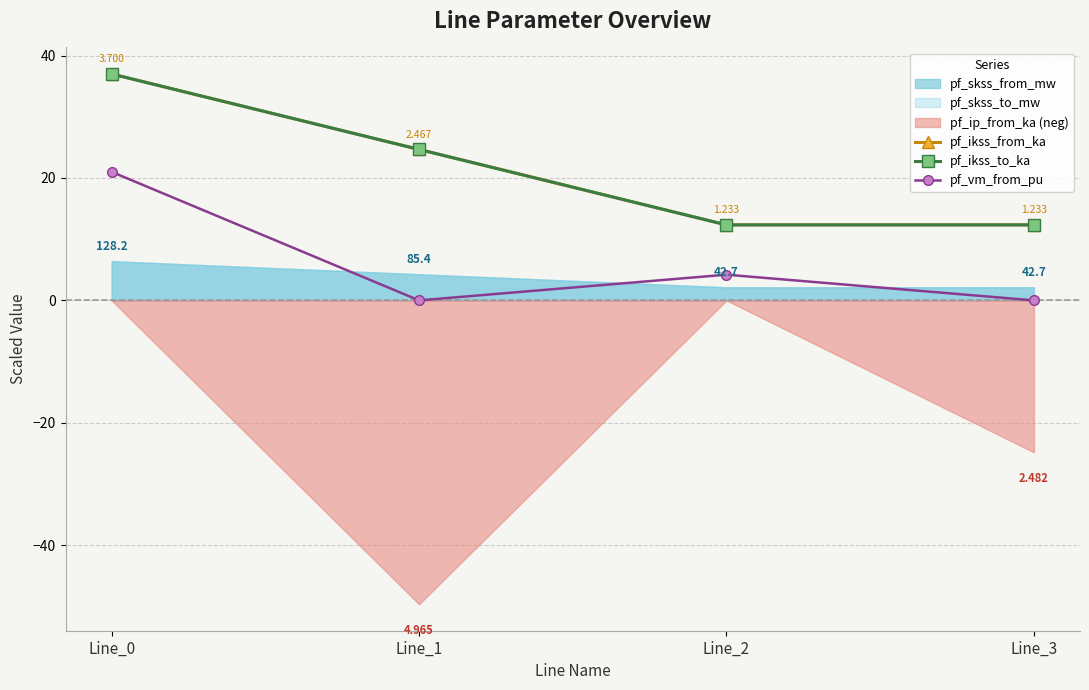

The value of pf_vm_from_pu at Line_2 is 1.9. True or false?

False